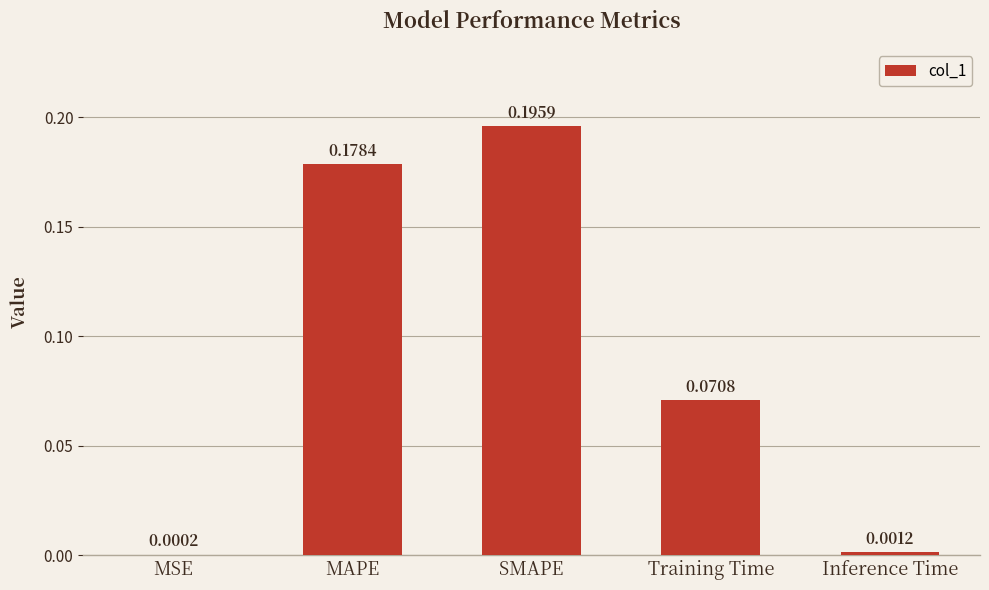

At which label is the value closest to 0?

MSE